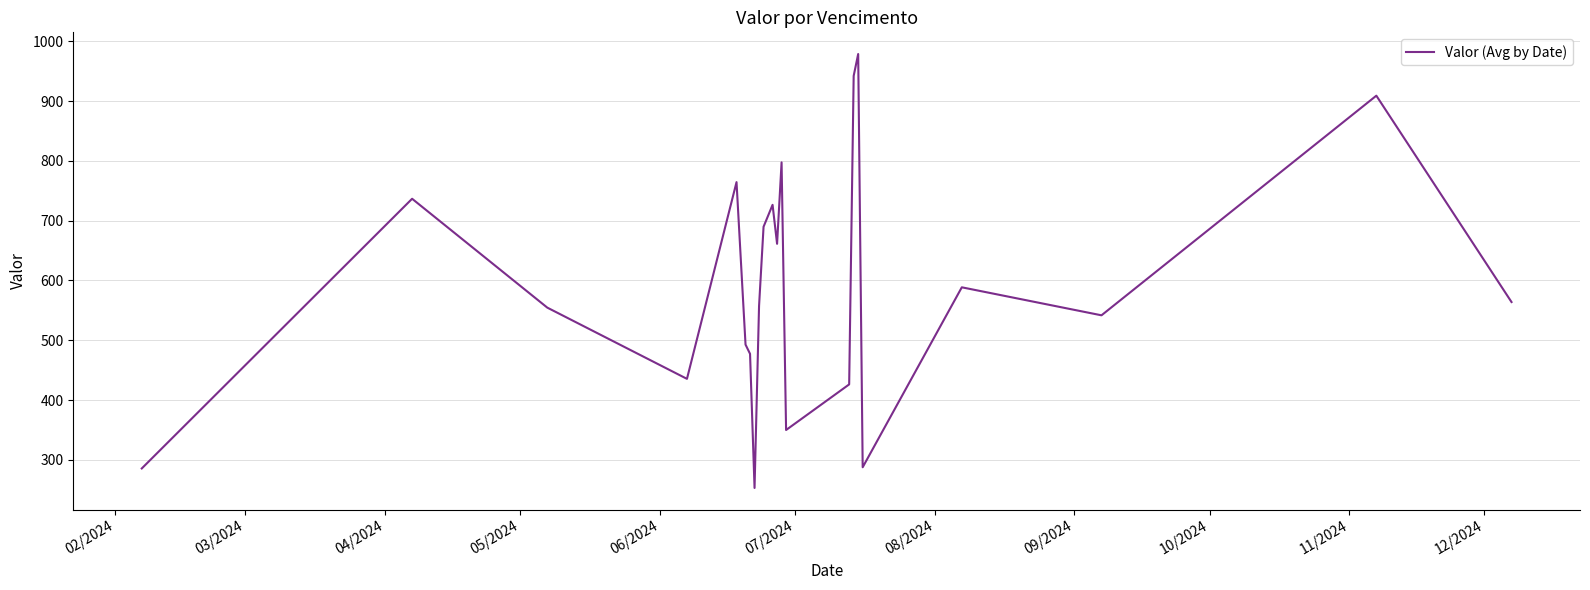

What is the sum of all values?

13018.7